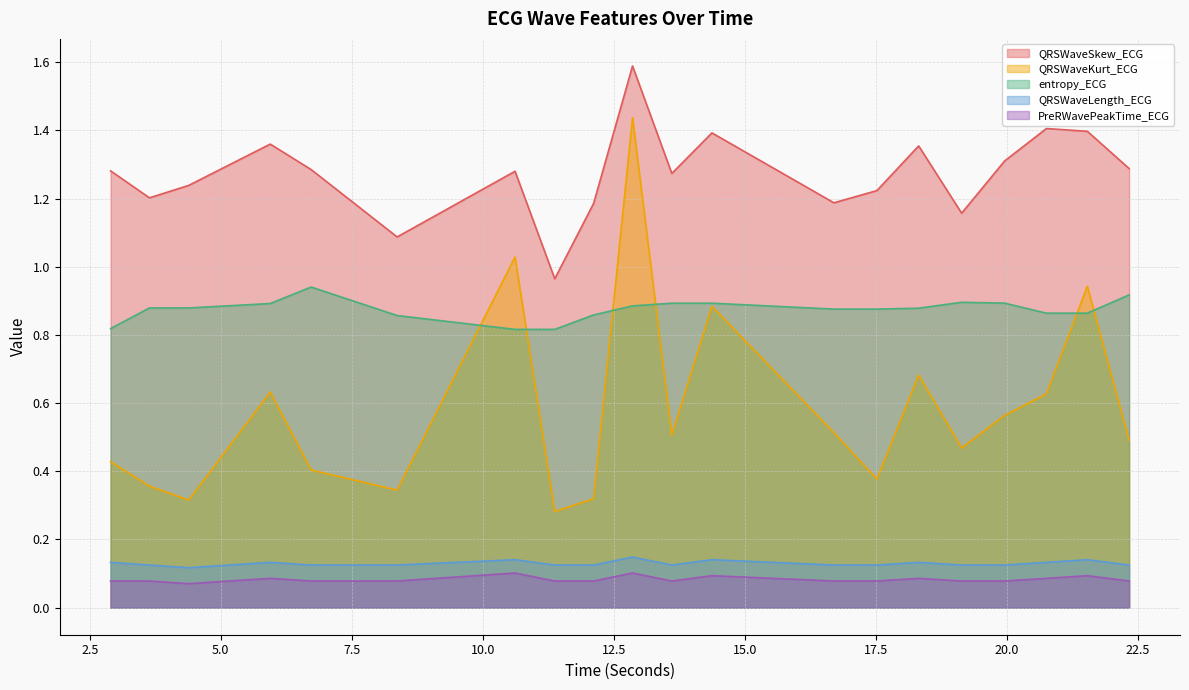

What is the total value across all series at 6.7265625?

2.8